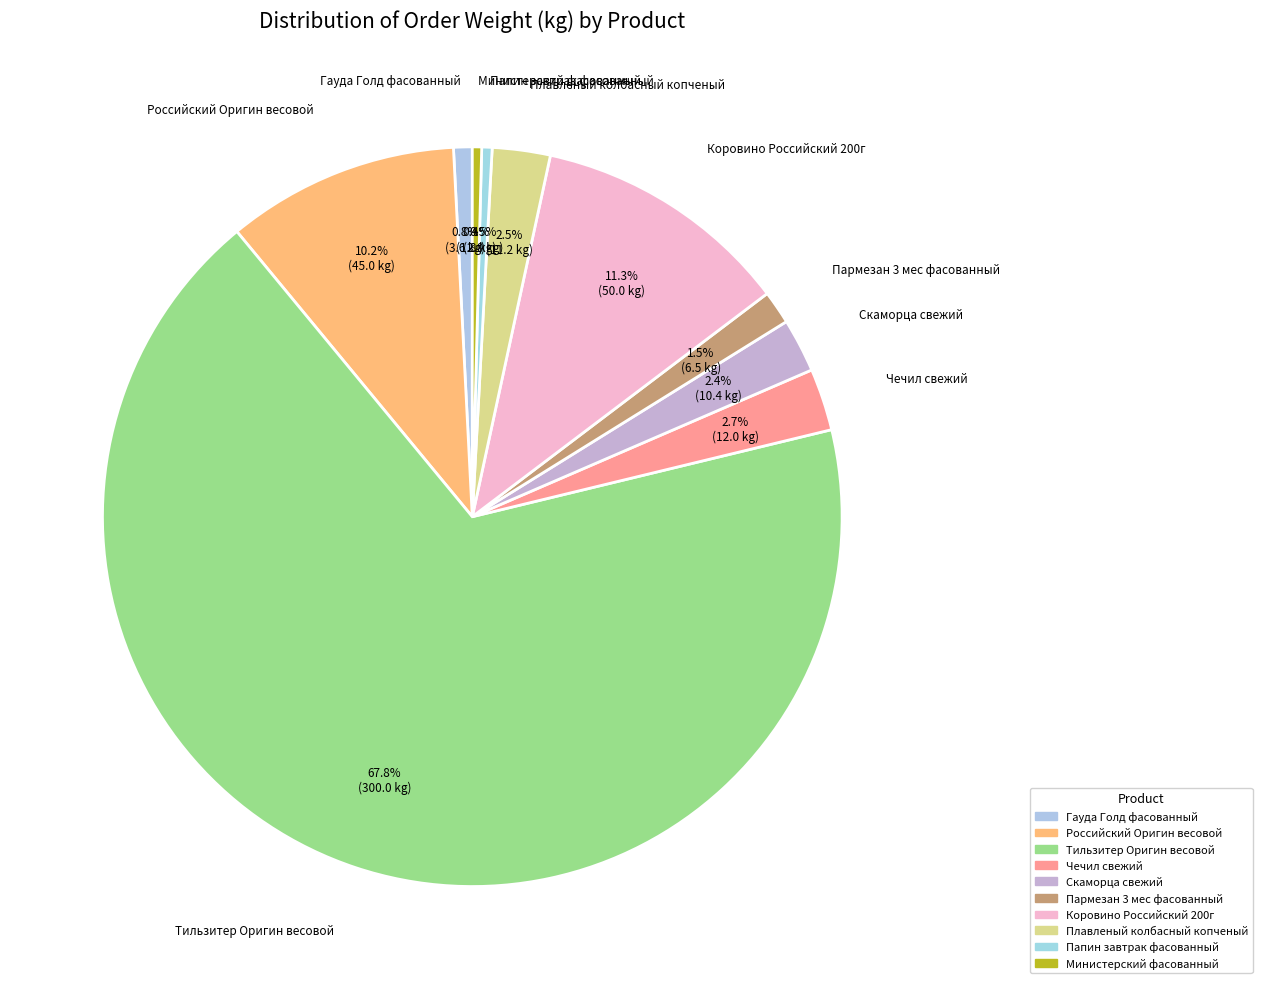

What percentage is NOT represented by Чечил свежий?

97.3%